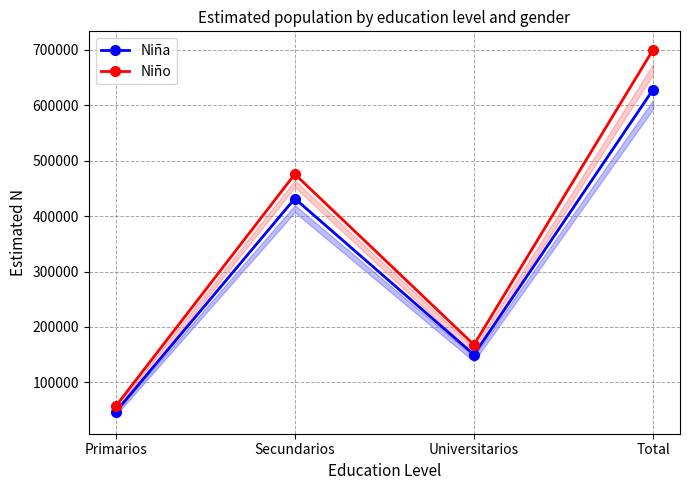

True or false: Niña and Niño cross at least once.

False